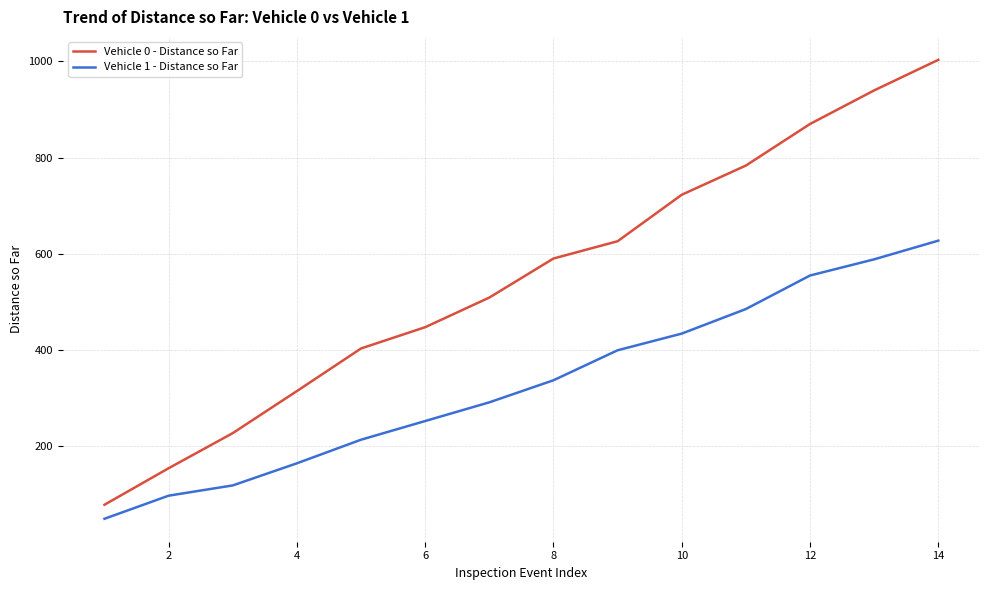

True or false: Vehicle 1 - Distance so Far and Vehicle 0 - Distance so Far intersect in this chart.

False